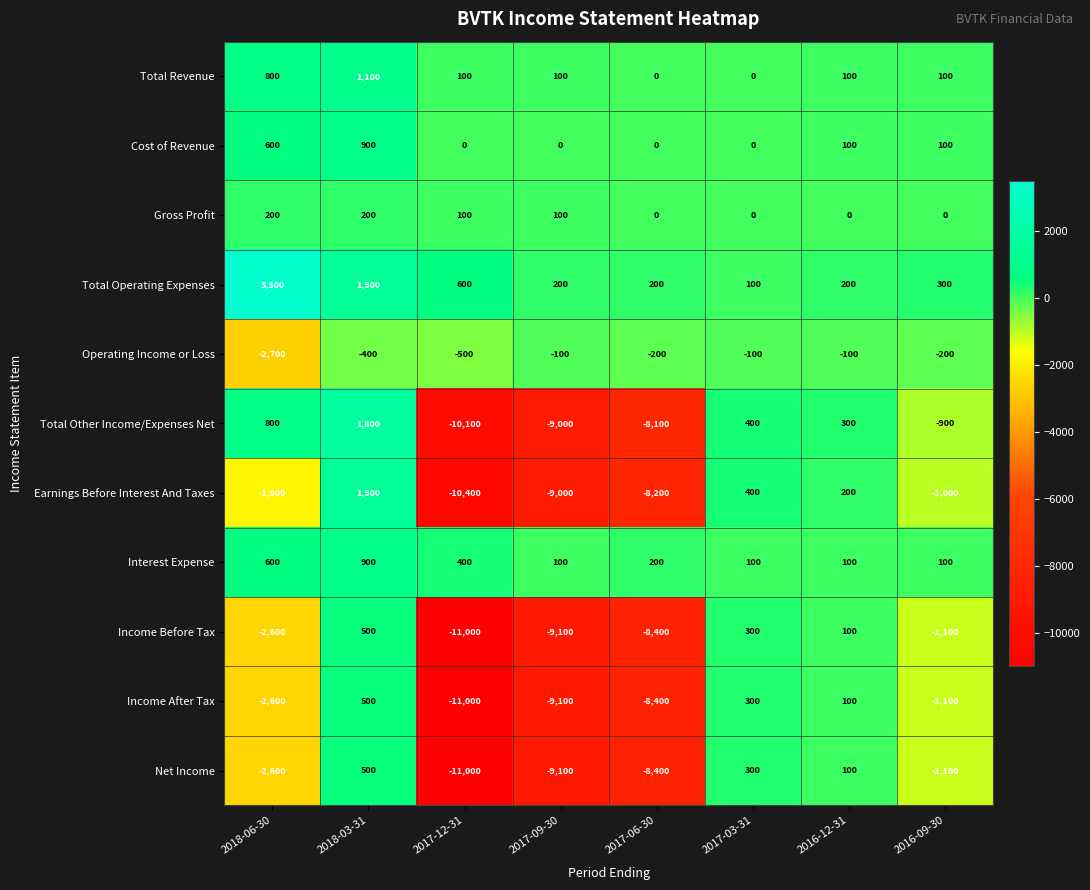

What is the difference between the maximum and second lowest values in the Net Income series?

9600